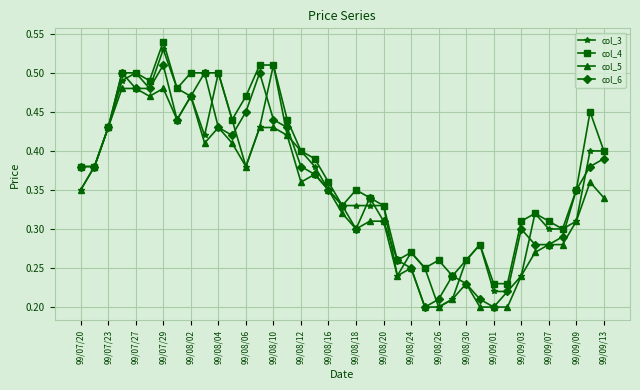

How many col_3 values are between 0 and 1?

39